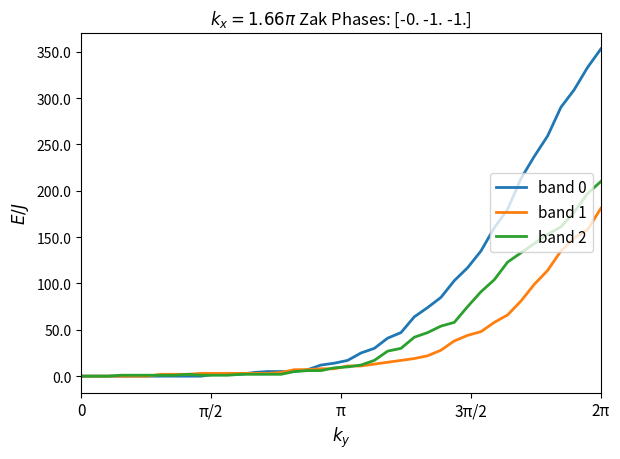

Which series has the largest total across all categories?

band 0